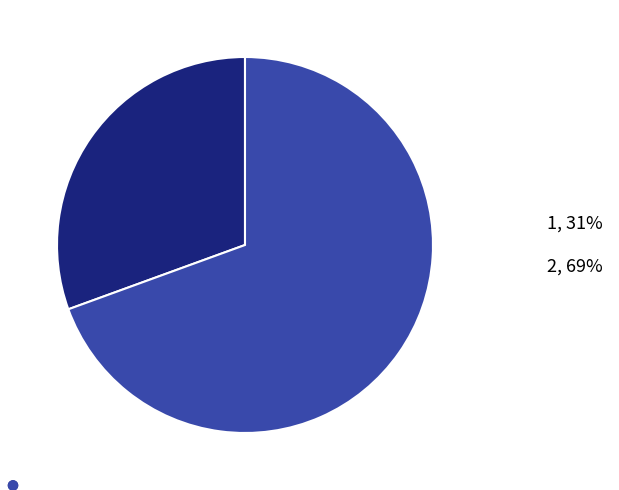

The 1 slice represents 19% of the pie. True or false?

False